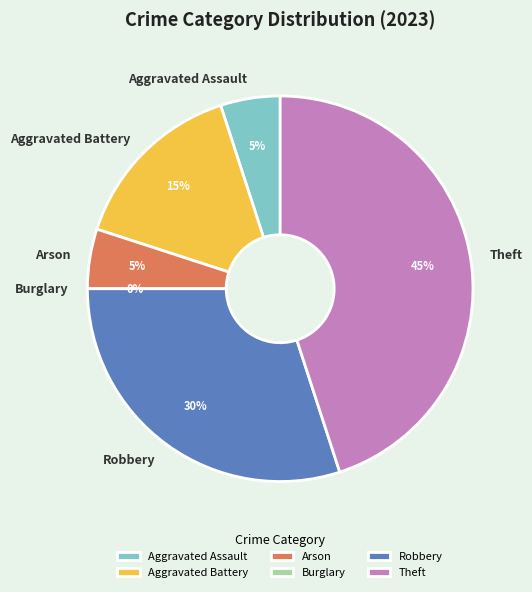

Which slice is the largest?

Theft